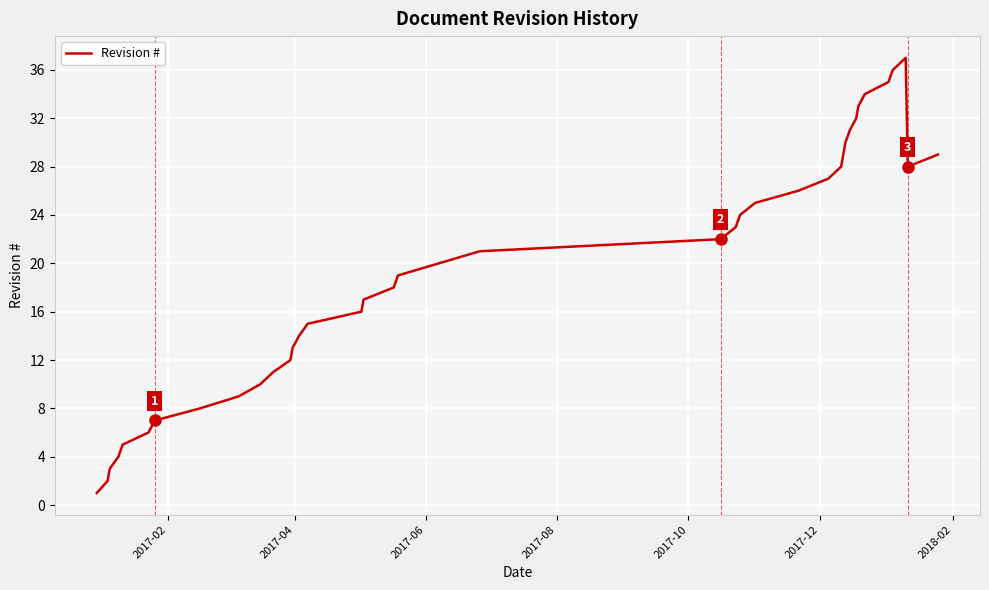

Reading left to right, list all the values displayed in this chart.

1	2	3	4	5	6	7	8	9	10	11	12	13	14	15	16	17	18	19	20	21	22	23	24	25	26	27	28	29	30	31	32	33	34	35	36	37	28	29